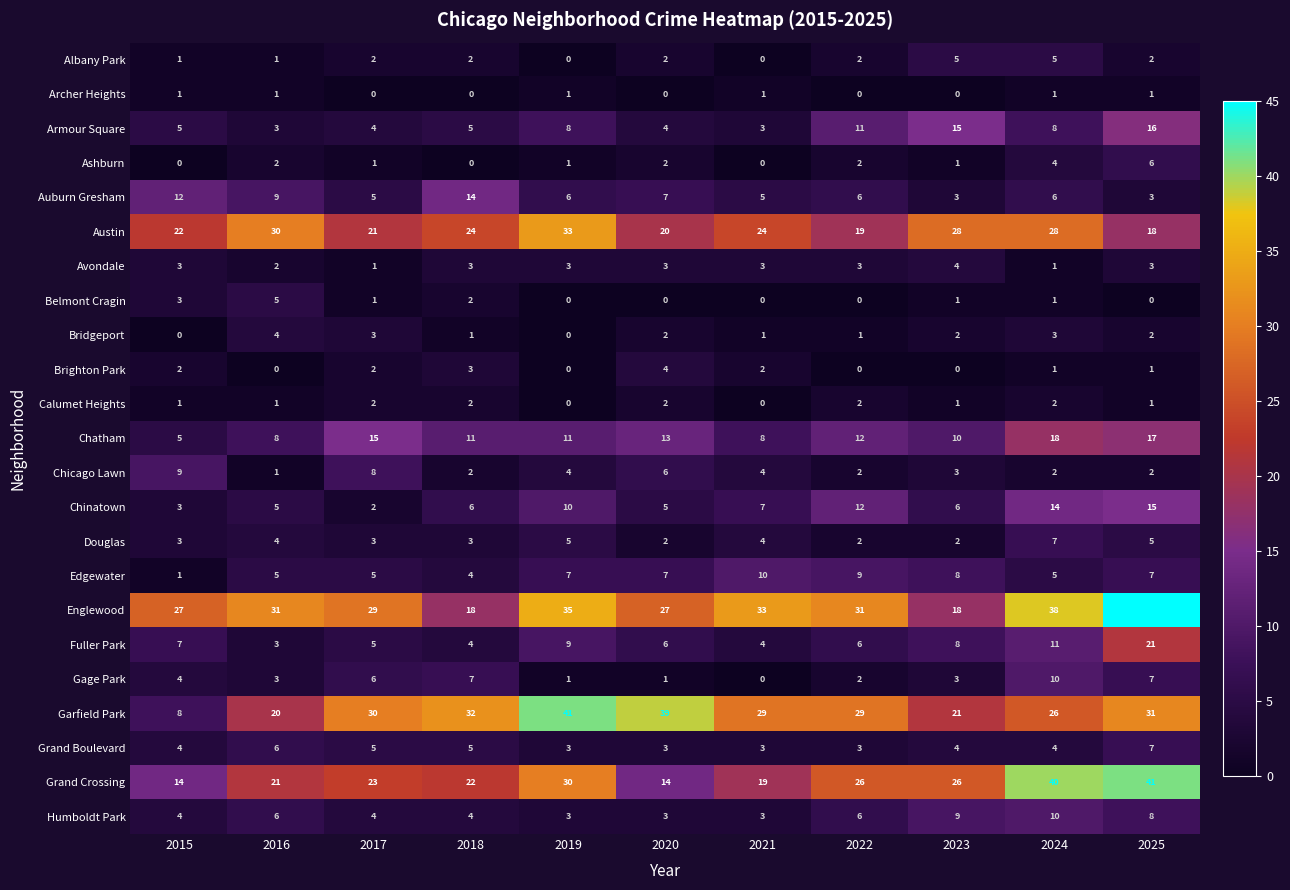

Which series has the largest range (max minus min)?

Garfield Park